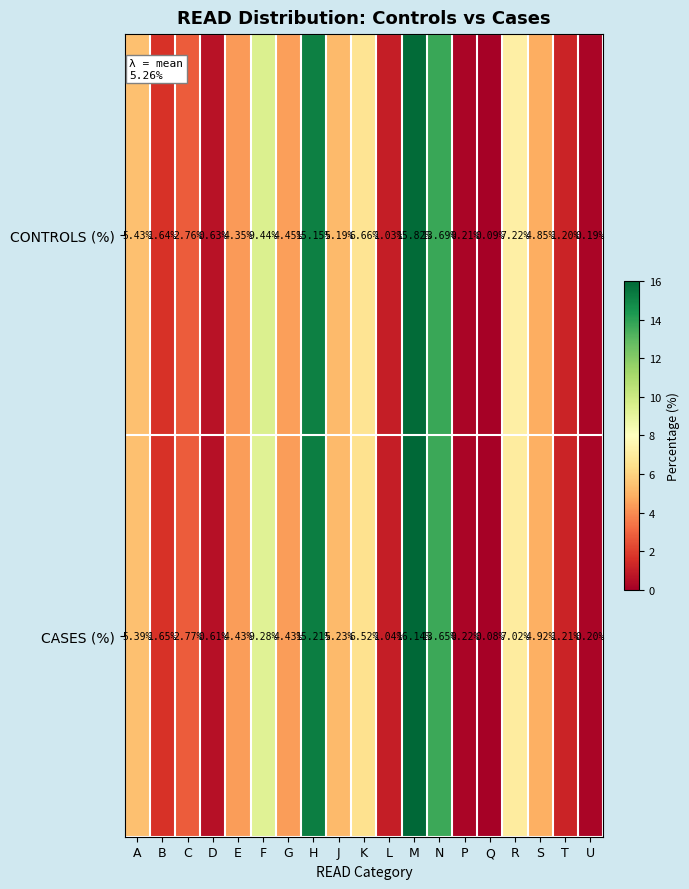

Rank the series by their maximum value, from highest to lowest.

CASES (%), CONTROLS (%)